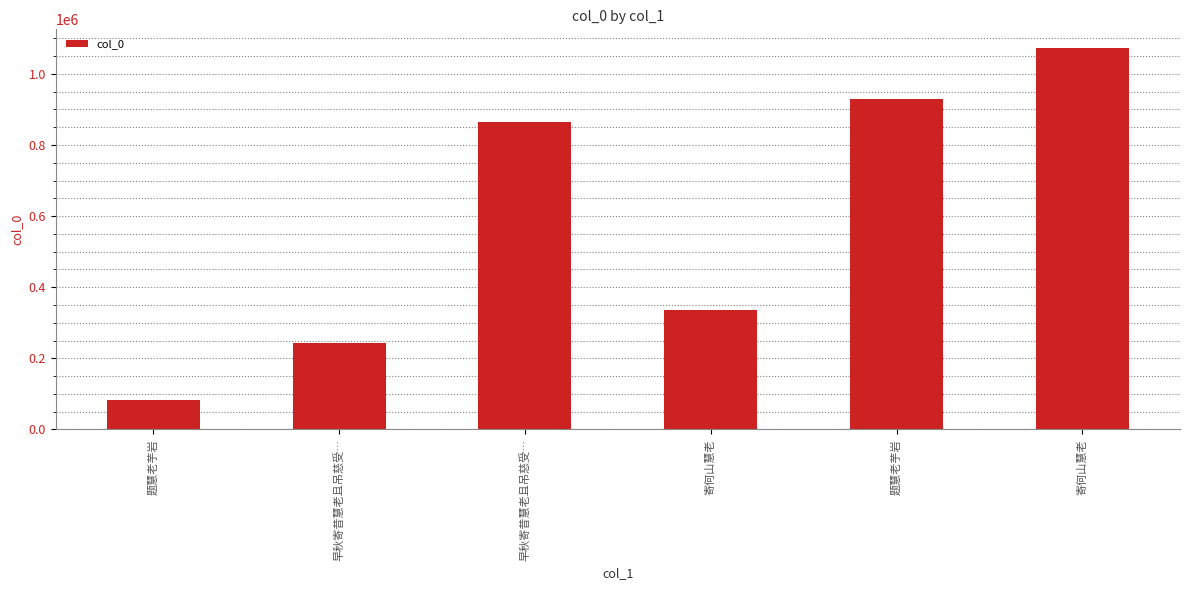

How many values are below 864244?

3